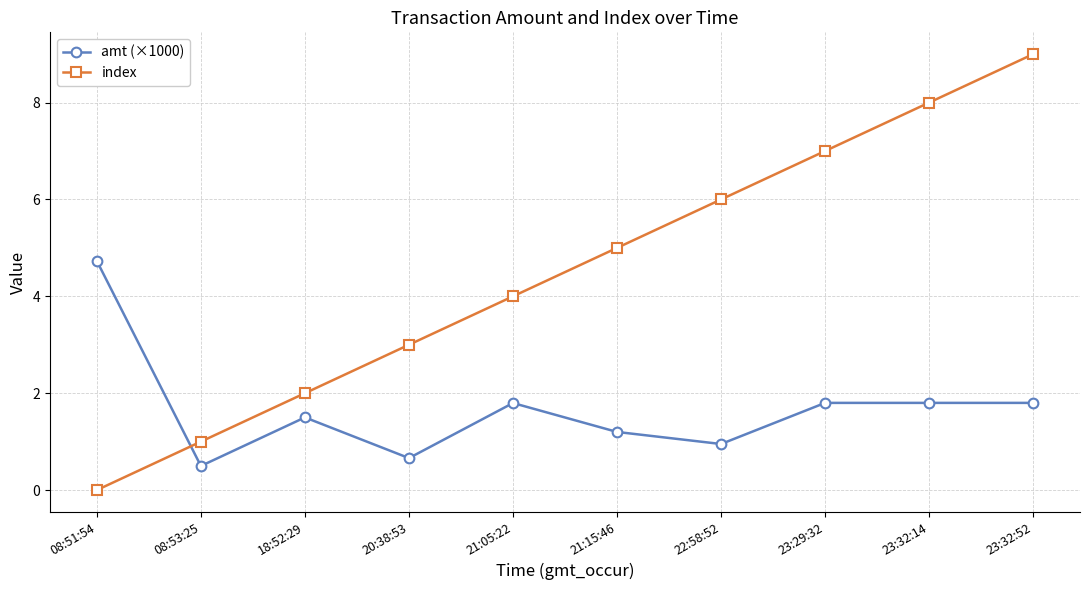

True or false: amt (×1000) has more than 0 points higher than both neighbors.

True